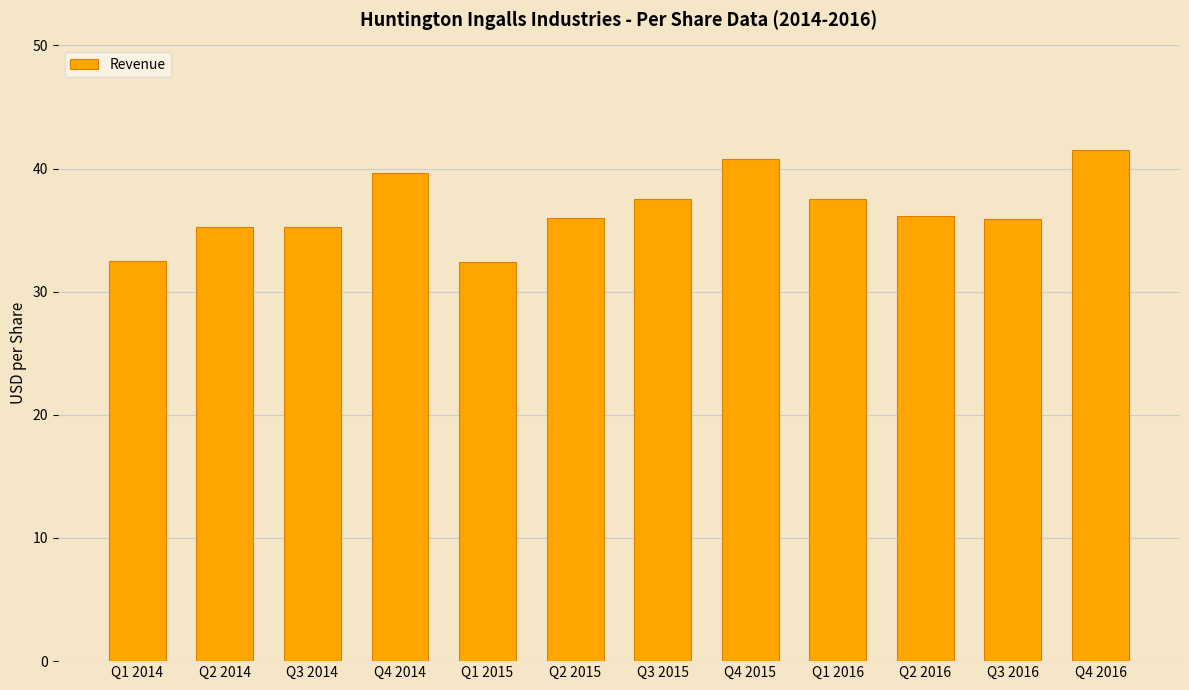

Is it true that the value at Q4 2015 is 18.1?

False